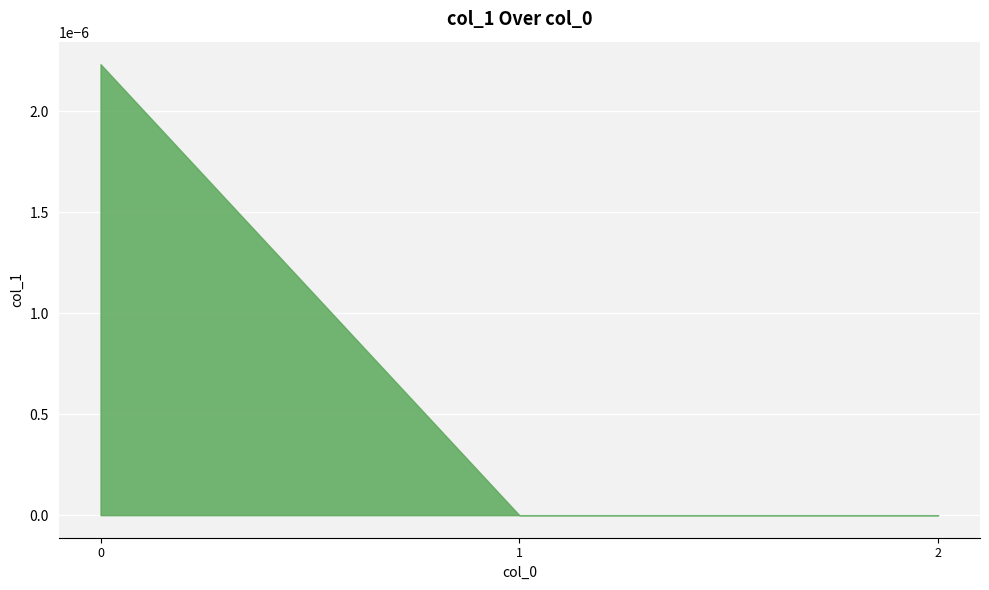

List the labels in order of value, smallest first.

1, 2, 0